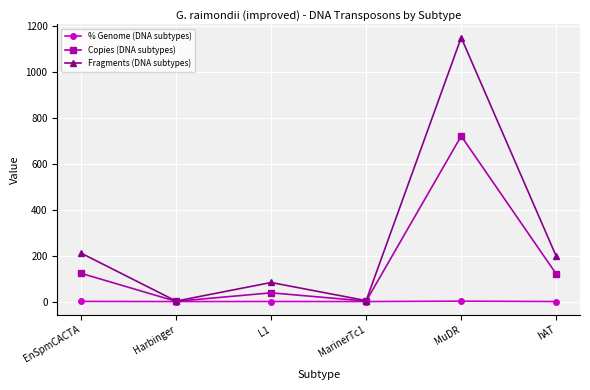

How many lines are shown in the chart?

3